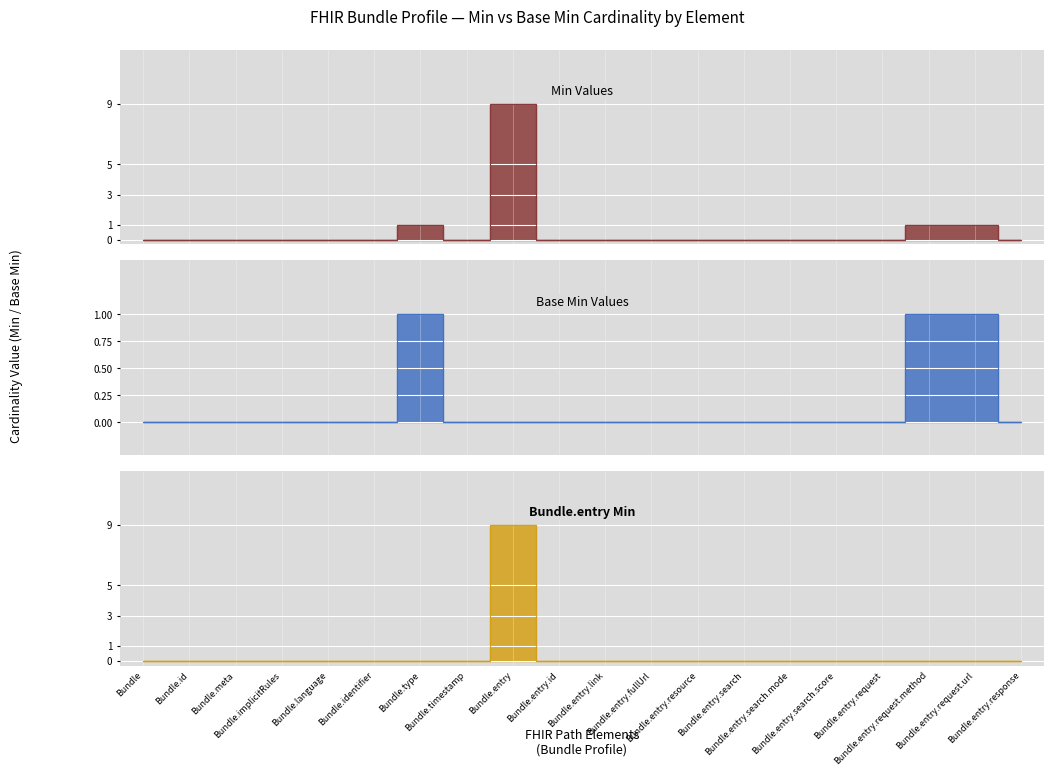

What is the label of the 3rd point from the left?

Bundle.meta